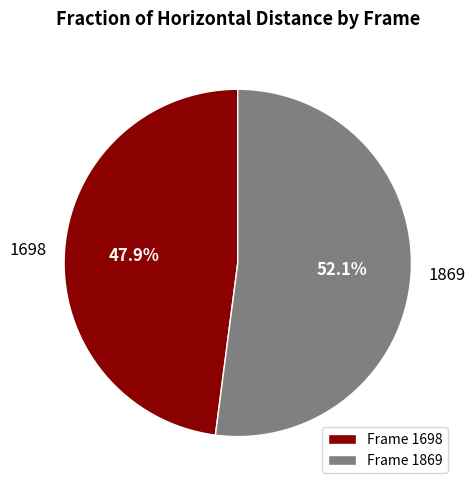

How many slices are in this pie chart?

2